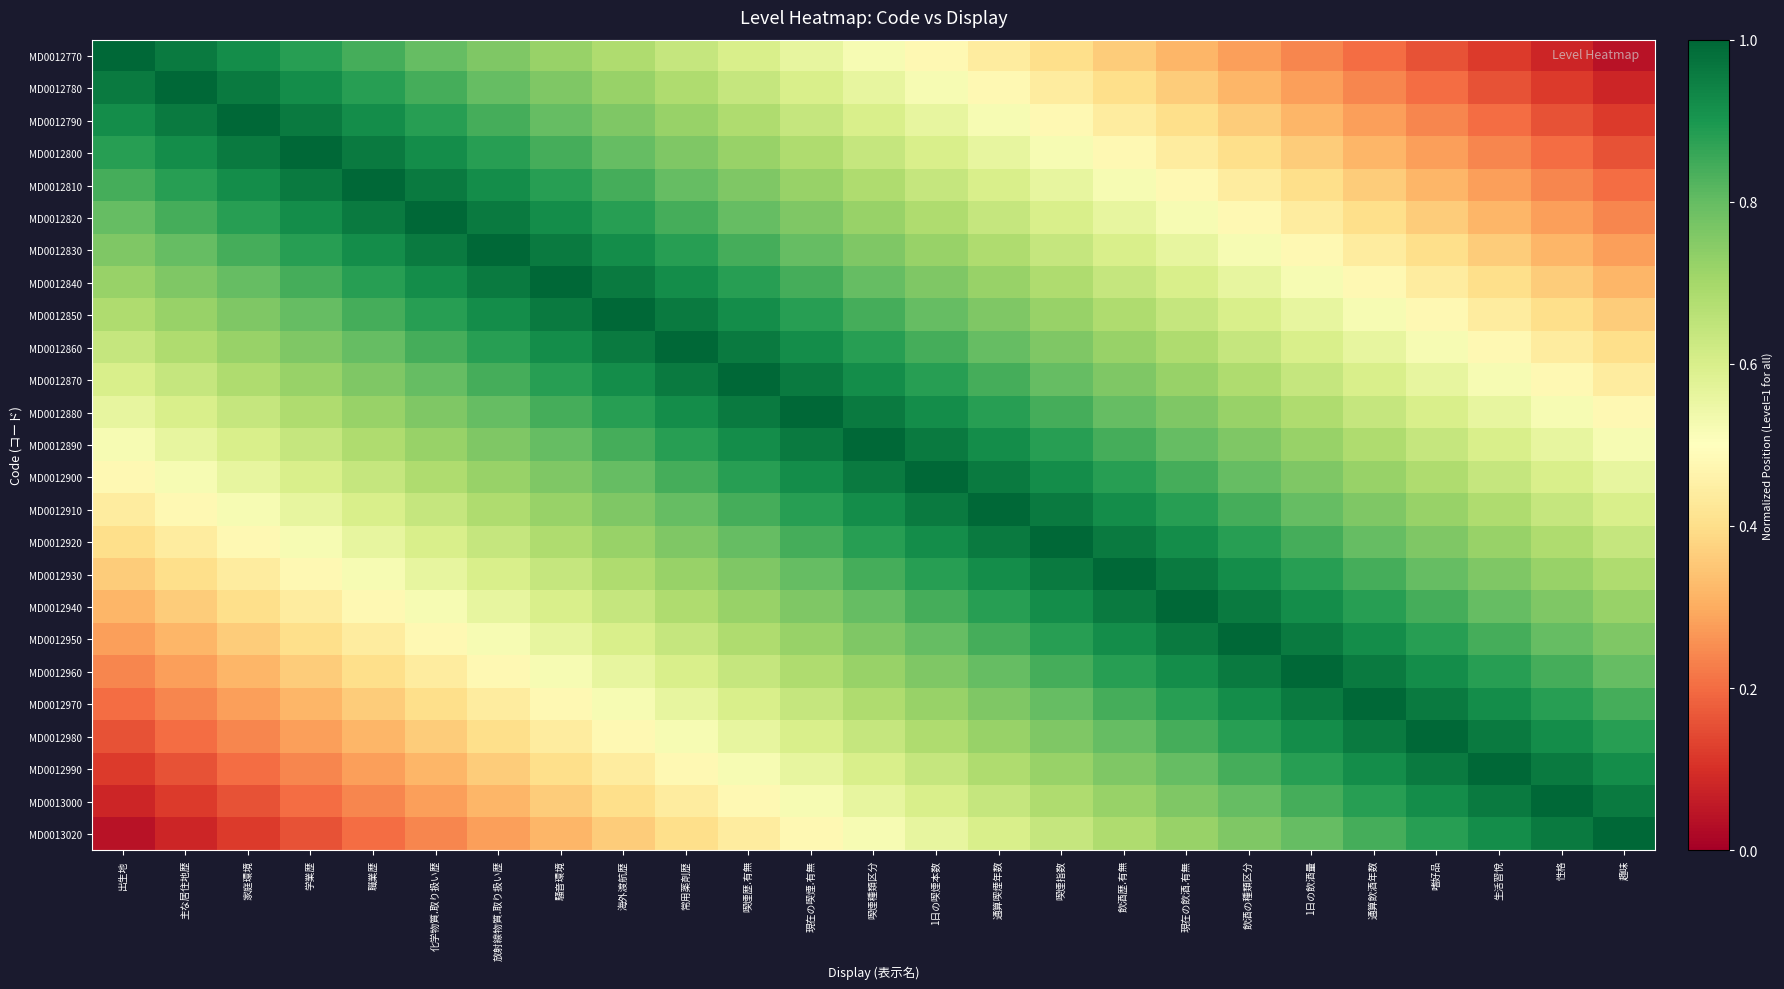

Which has a higher value, 職業歴 or 1日の飲酒量?

職業歴